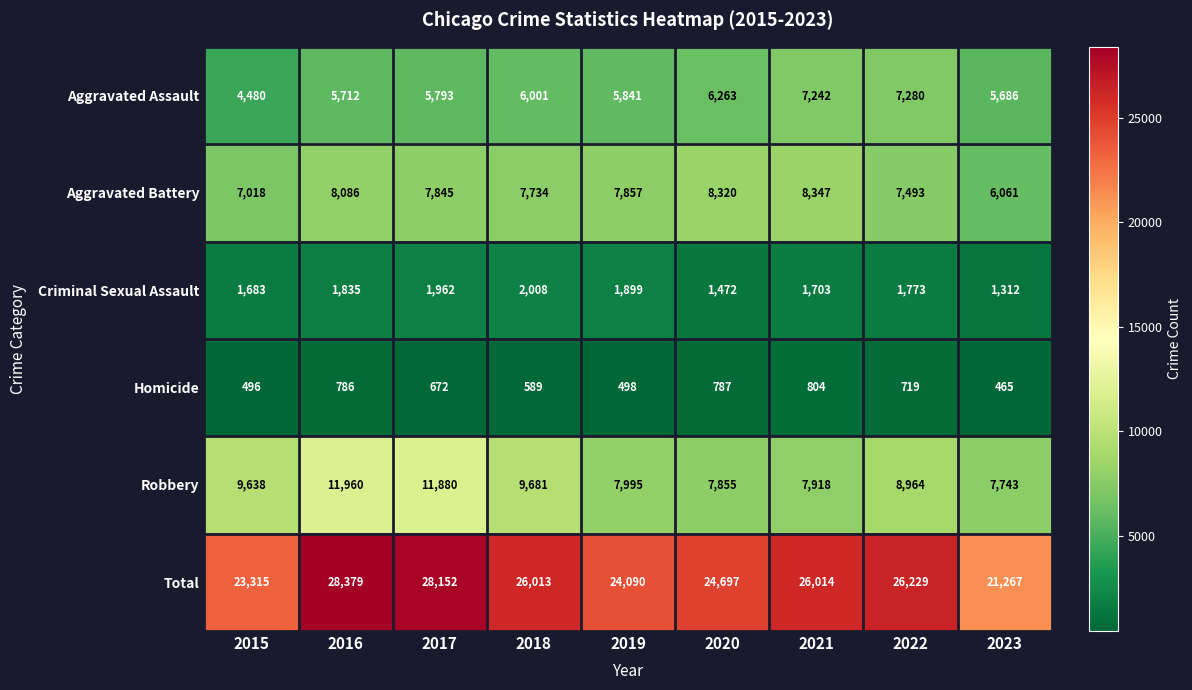

At how many categories does at least one series exceed 1417?

9